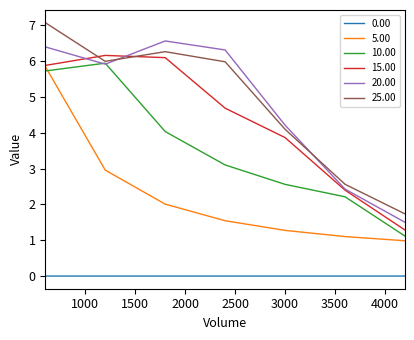

True or false: 0.00 and 15.00 cross at least once.

False